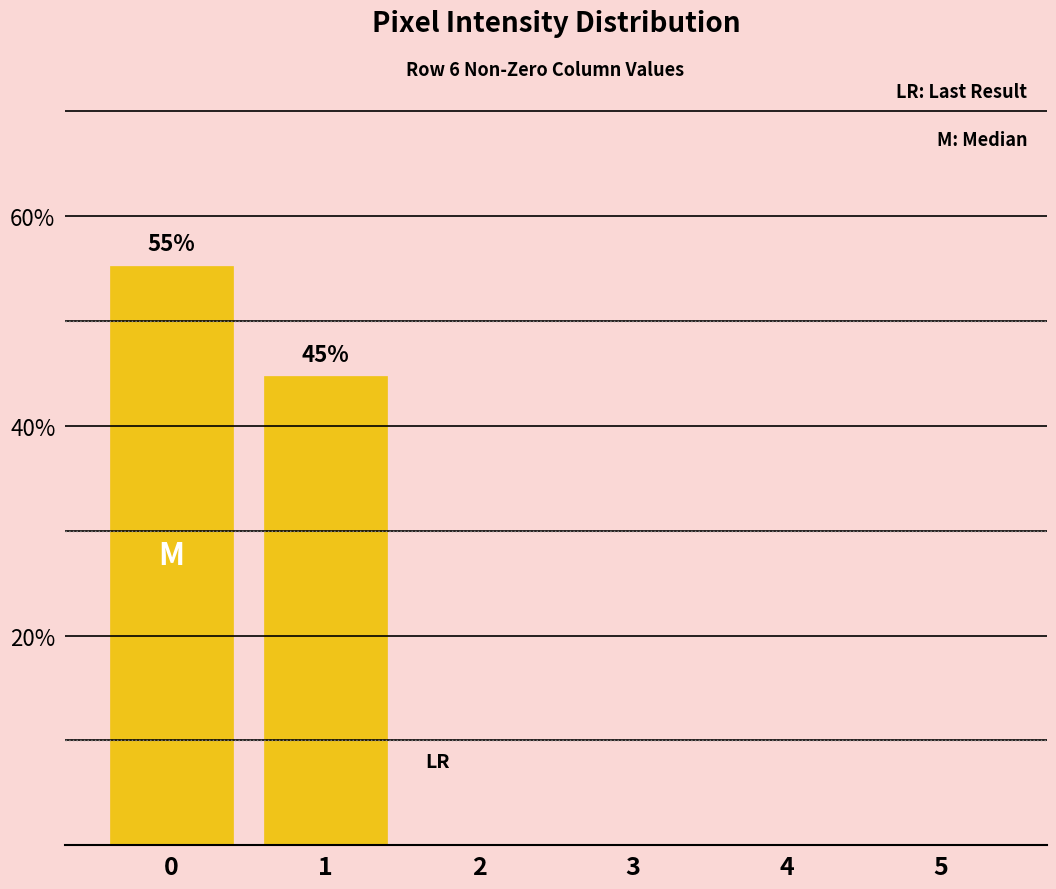

The chart shows a value of 22.2 at 3. True or false?

False